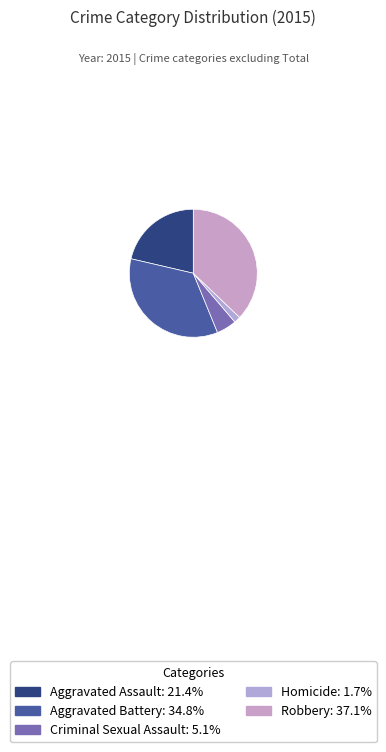

Between Aggravated Assault and Robbery, which is larger?

Robbery